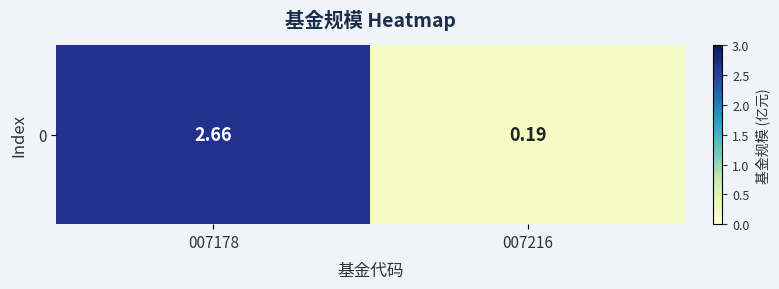

The value at 007216 is 0.1. True or false?

False